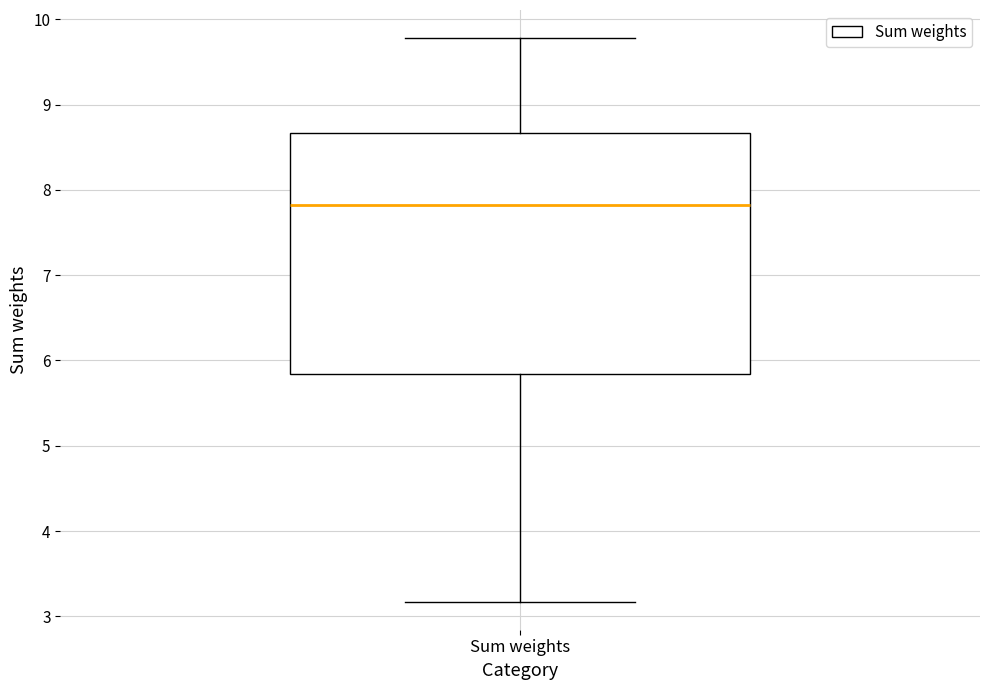

Where does the upper whisker of the box for Sum weights end on the y-axis? The values are not printed on the chart, so give them approximately, as read against the axis.

9.8